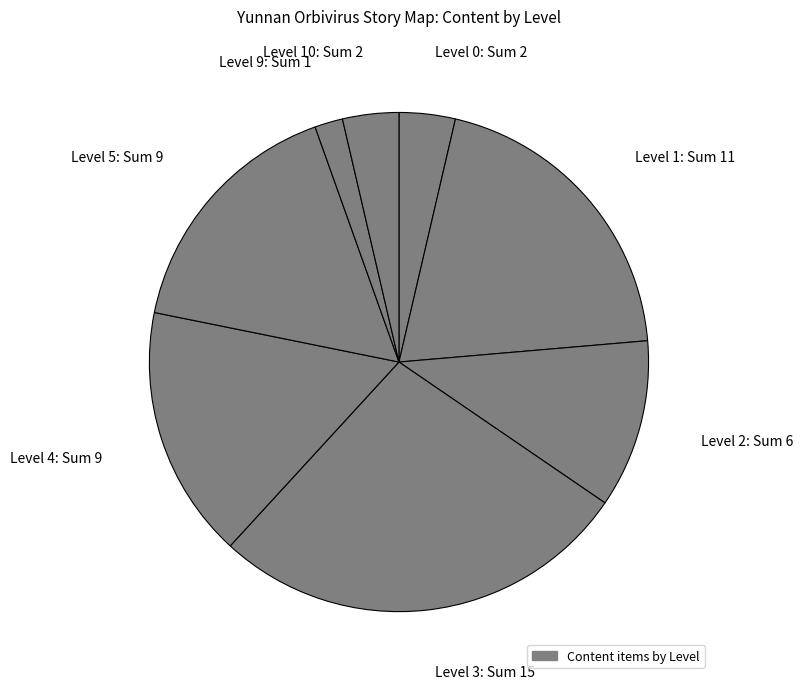

Approximately how many times larger is the value at Level 4: Sum 9 compared to Level 2: Sum 6?

1.5